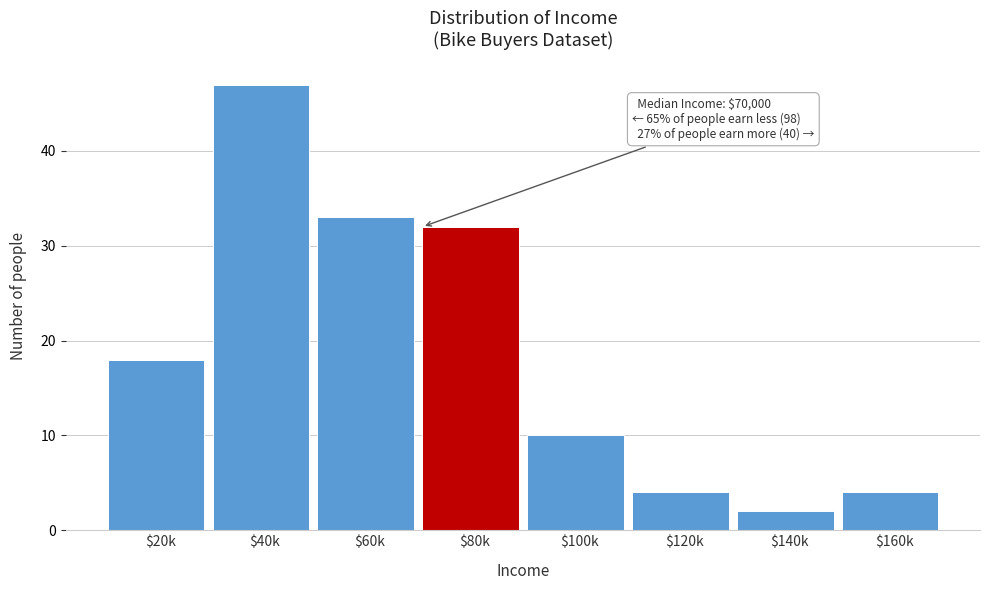

What is the average value?

19